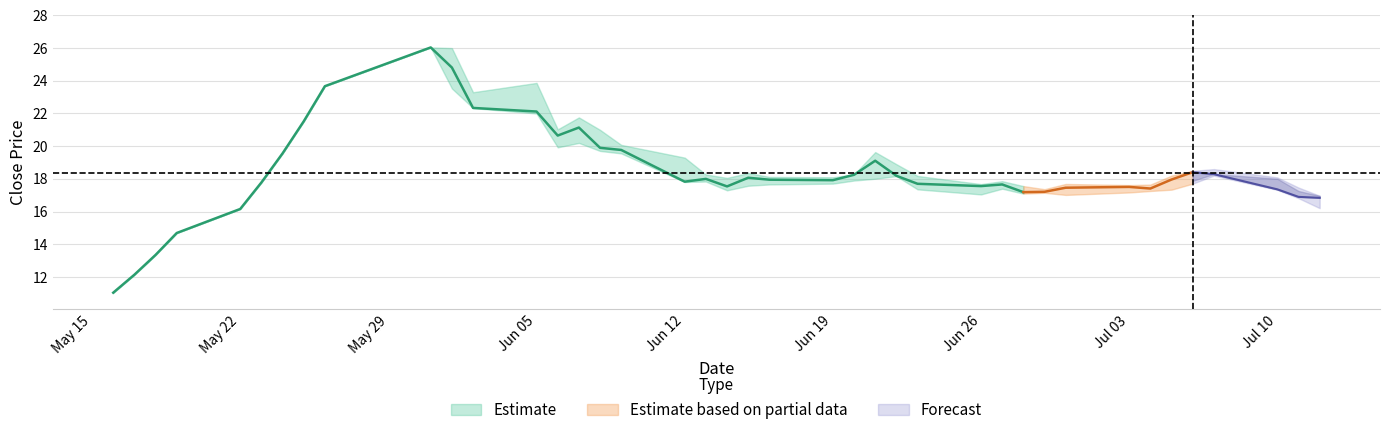

True or false: low and high intersect in this chart.

False